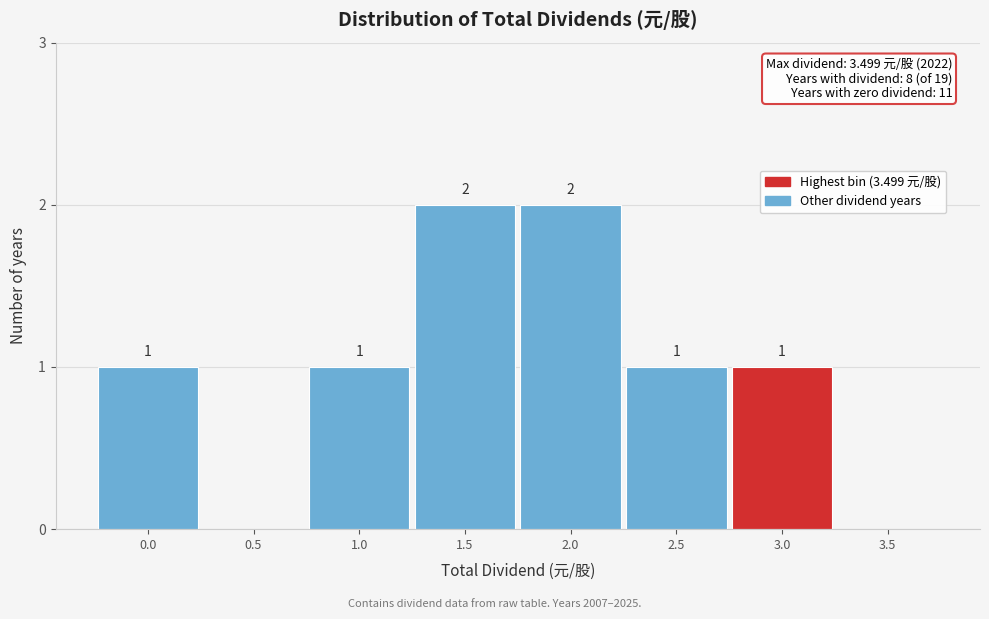

Reading left to right, extract all data points from this chart.

0.0=1	0.5=0	1.0=1	1.5=2	2.0=2	2.5=1	3.0=1	3.5=0